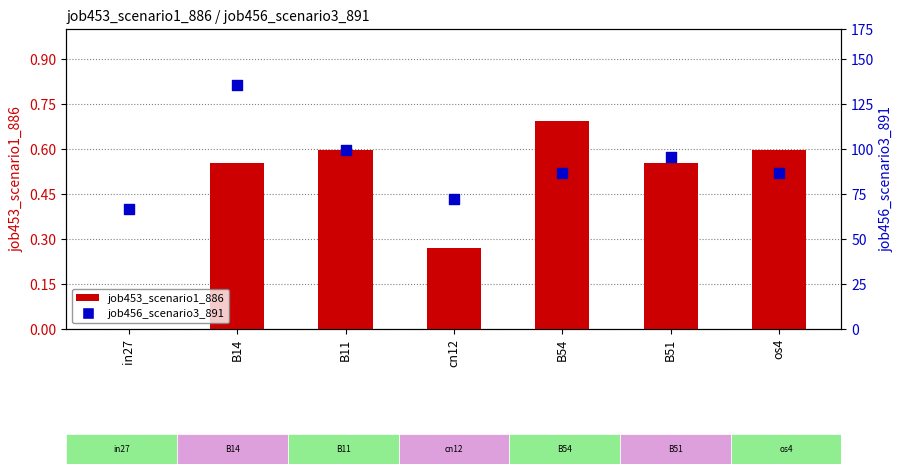

At how many categories does at least one series exceed 0?

7